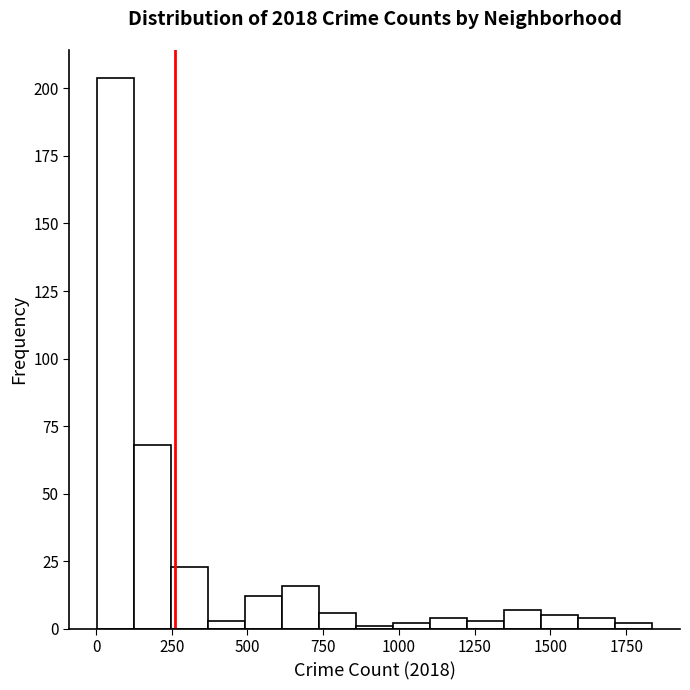

Read against the x-axis, roughly where is the centre of the tallest bar?

50